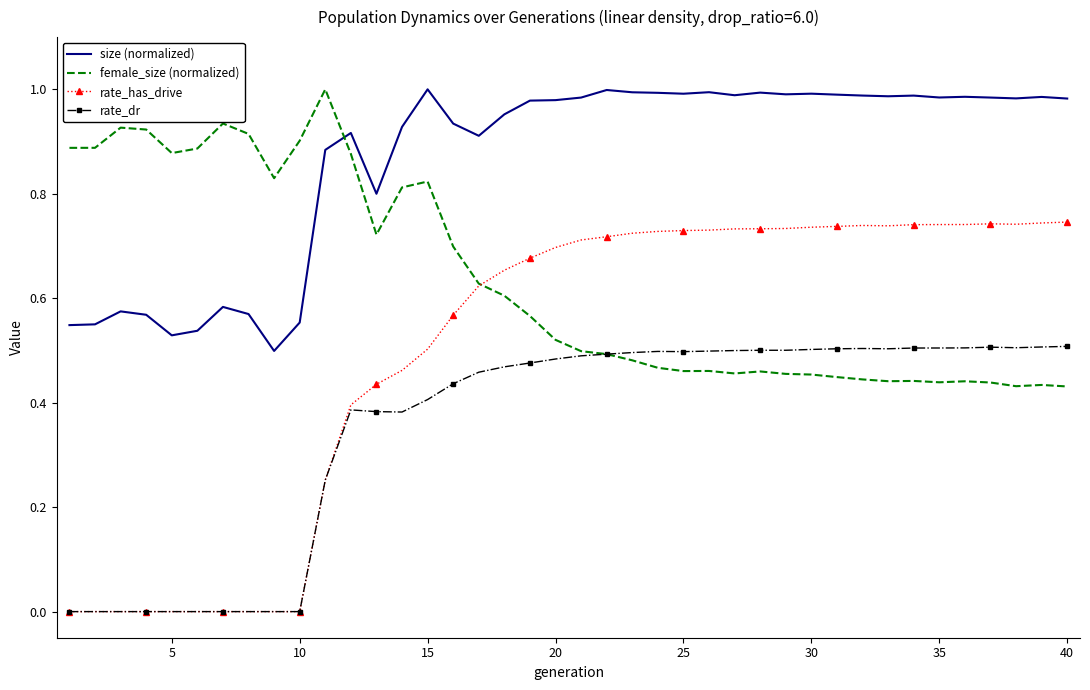

What is the sum of all female_size (normalized) values?

25.3